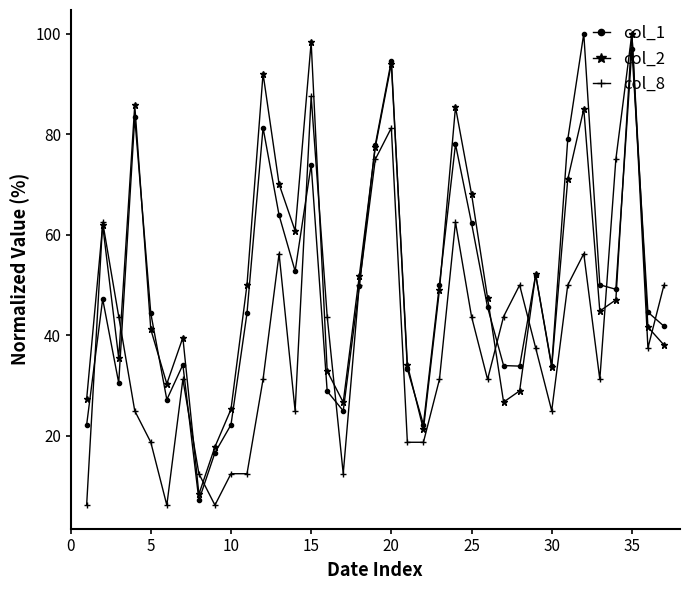

What is the greatest value displayed?

100.0